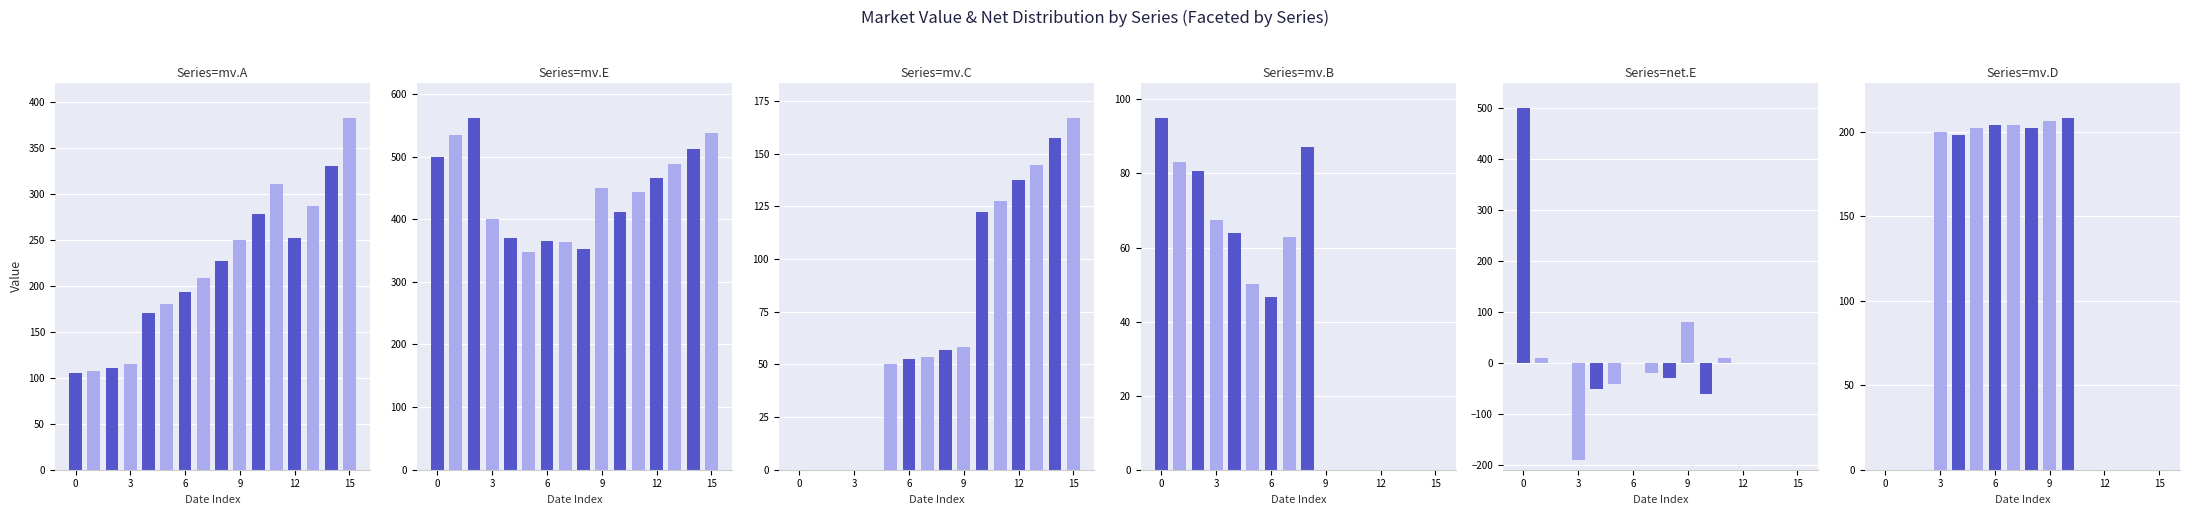

How many distinct data groups are displayed?

6